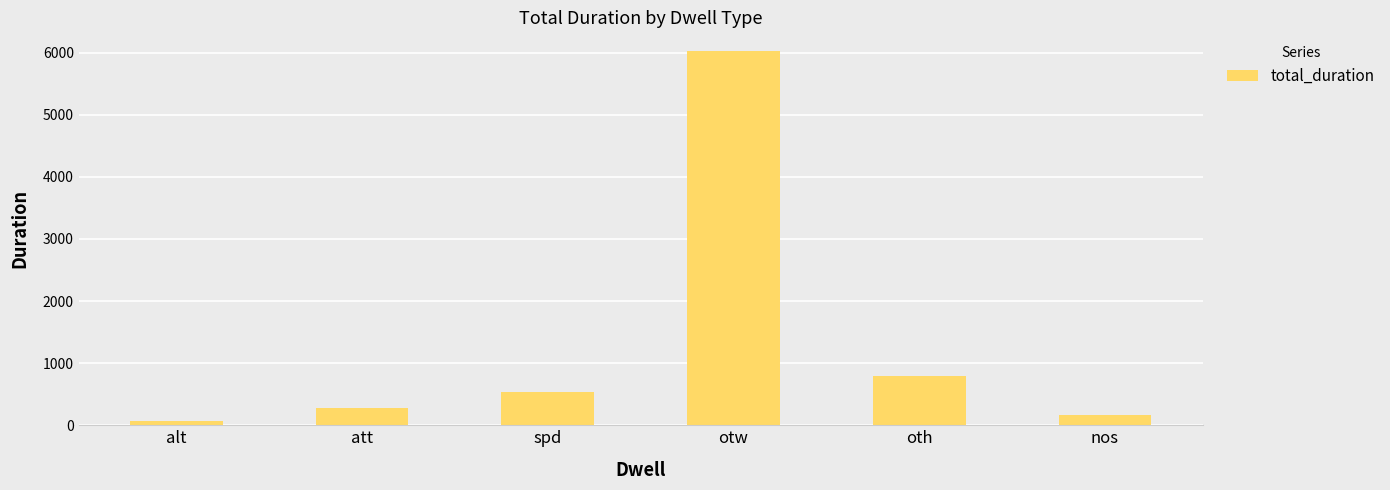

Which category has the lowest value across all series?

alt